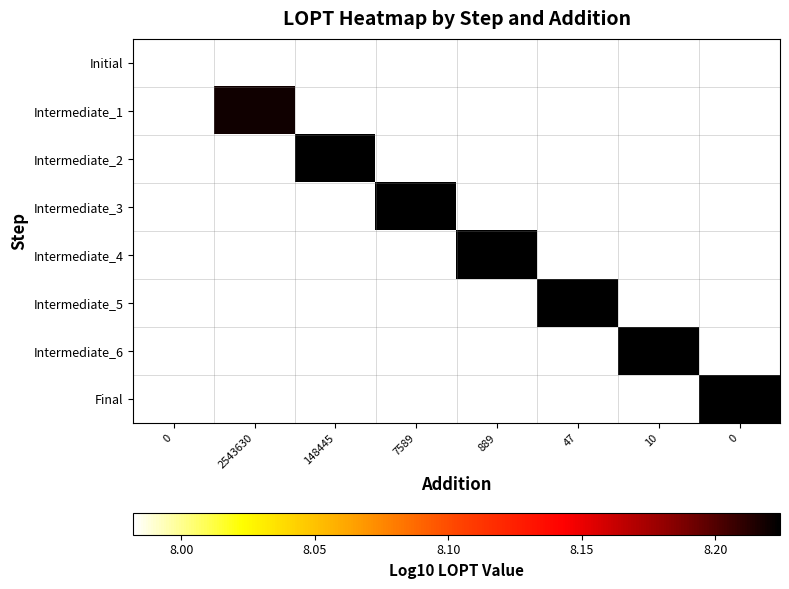

List the labels in order of Final value, largest first.

0, 2543630, 148445, 7589, 889, 47, 10, 0